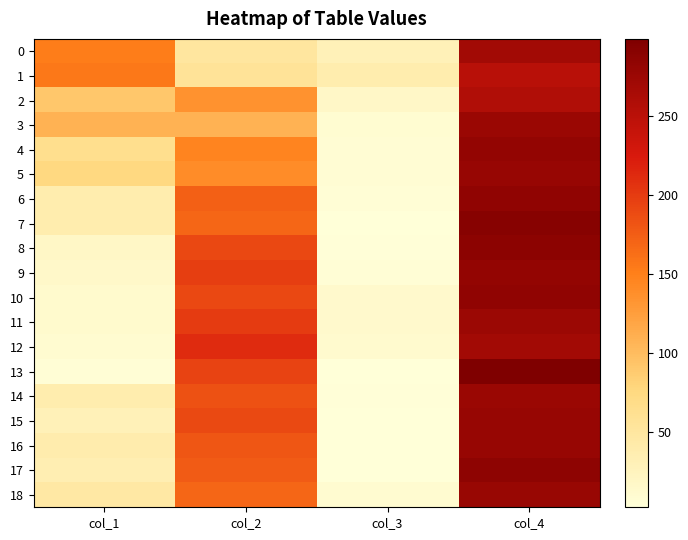

At col_3, list the series in order from smallest to largest.

13, 16, 7, 15, 17, 8, 14, 6, 9, 4, 5, 3, 18, 12, 10, 11, 2, 0, 1